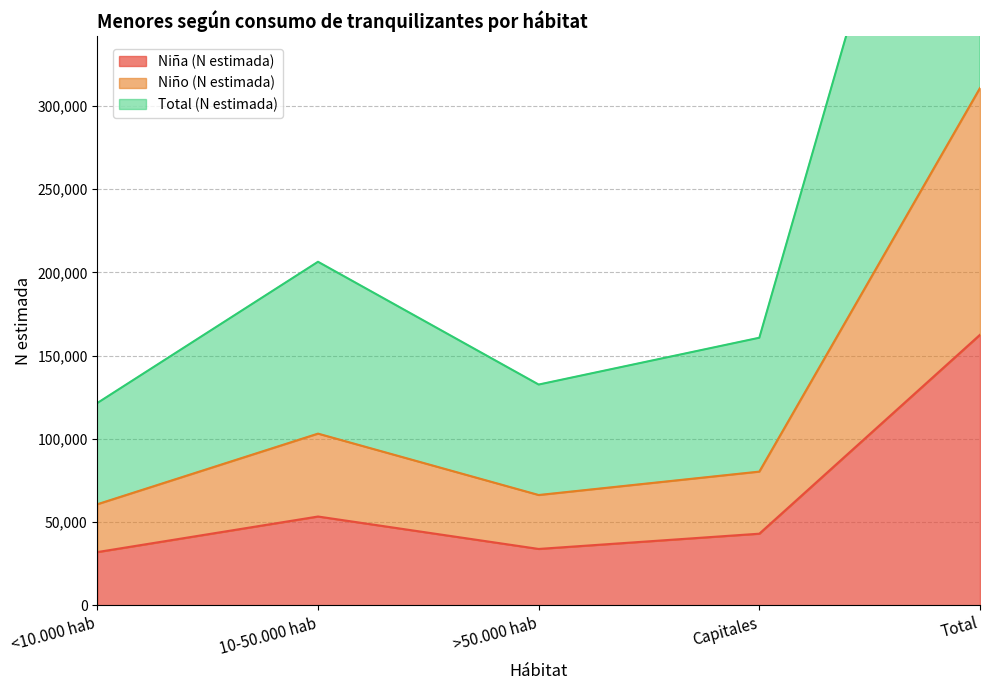

What is the difference between the highest and lowest values at <10.000 hab?

89502